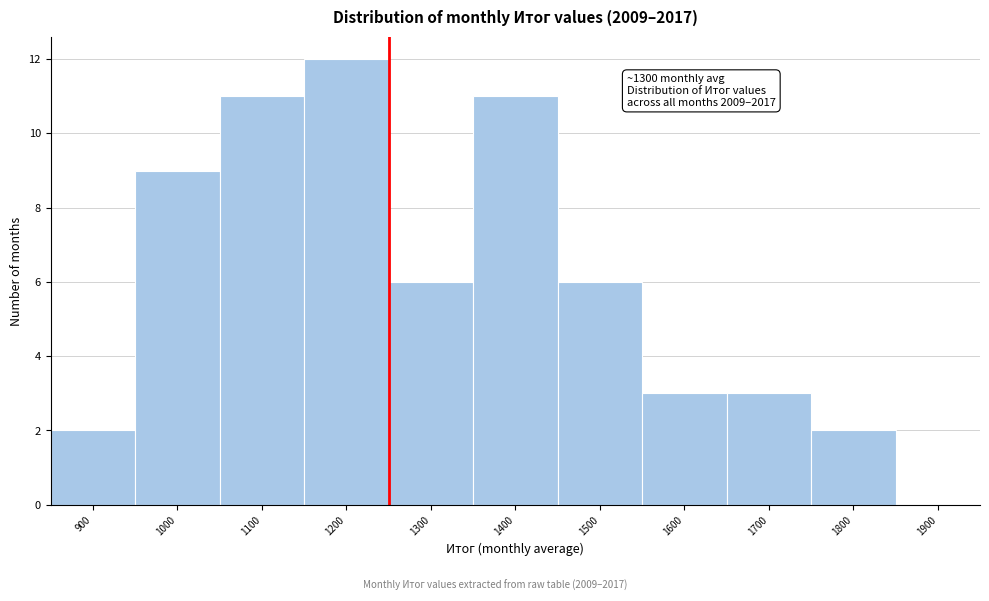

Reading left to right, list all the values displayed in this chart.

900=2	1000=9	1100=11	1200=12	1300=6	1400=11	1500=6	1600=3	1700=3	1800=2	1900=0